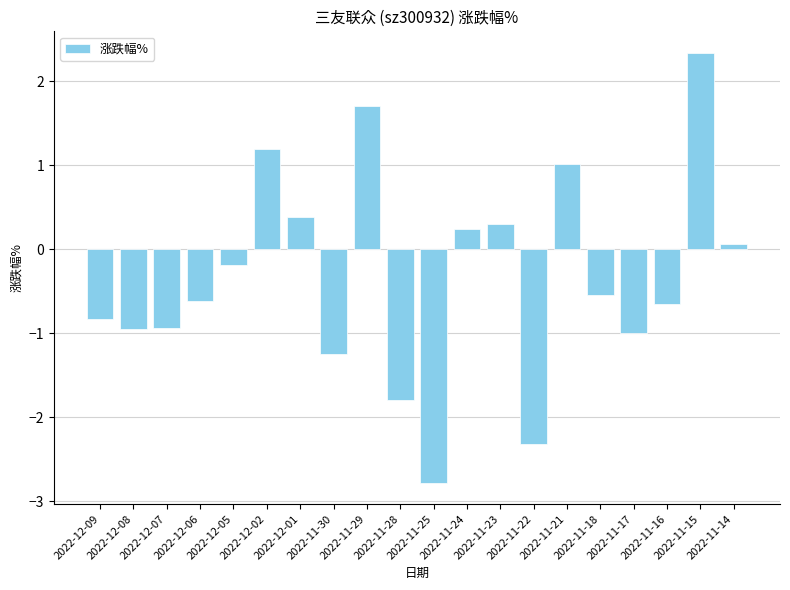

Does the chart contain any negative values?

Yes